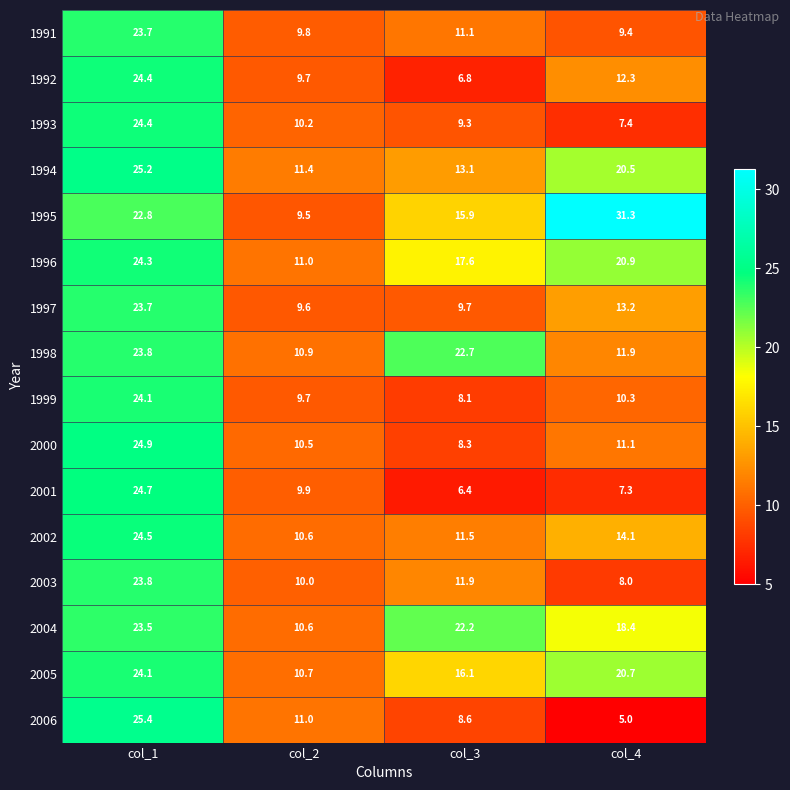

The 2001 series shows 7.3 at col_4. True or false?

True